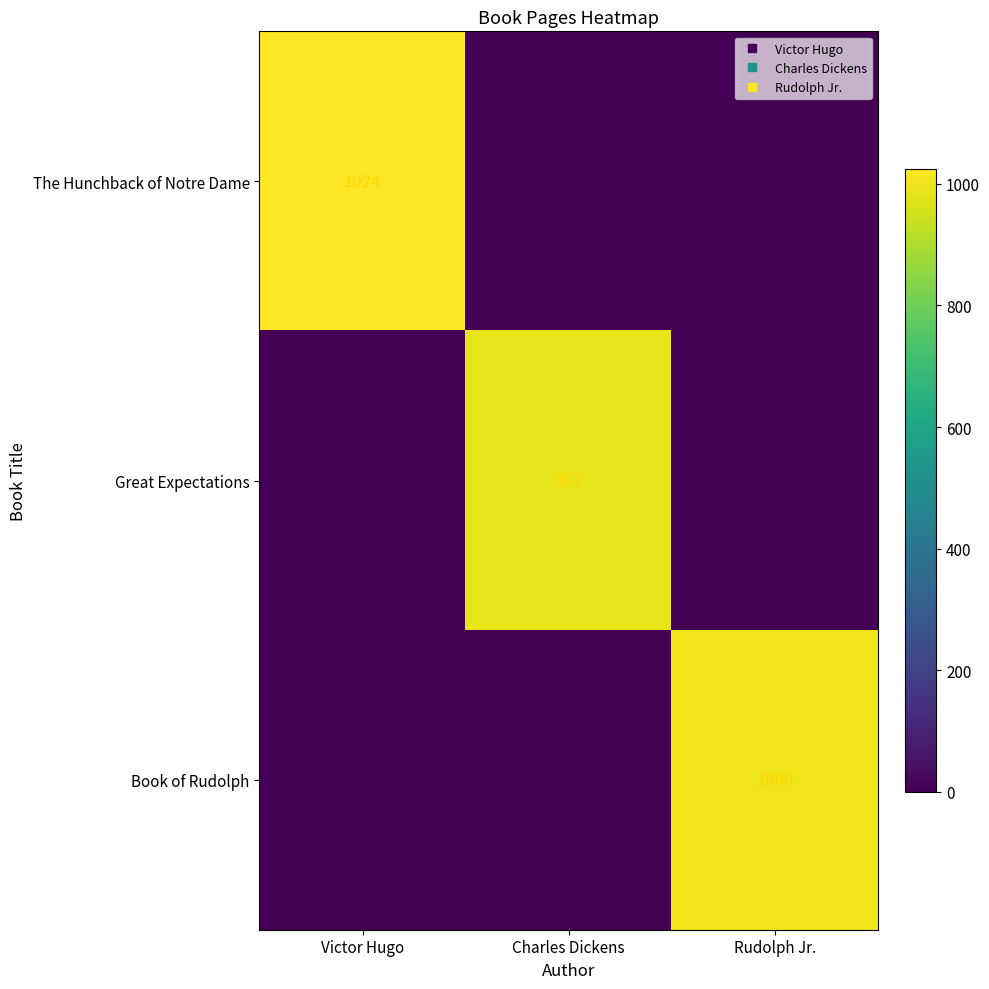

Where is Great Expectations nearest to the value 493?

Victor Hugo